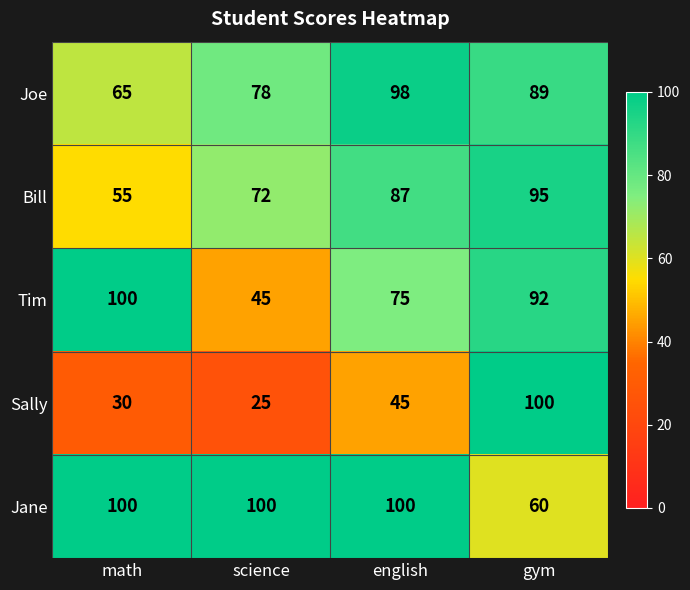

The Sally series shows 141 at gym. True or false?

False